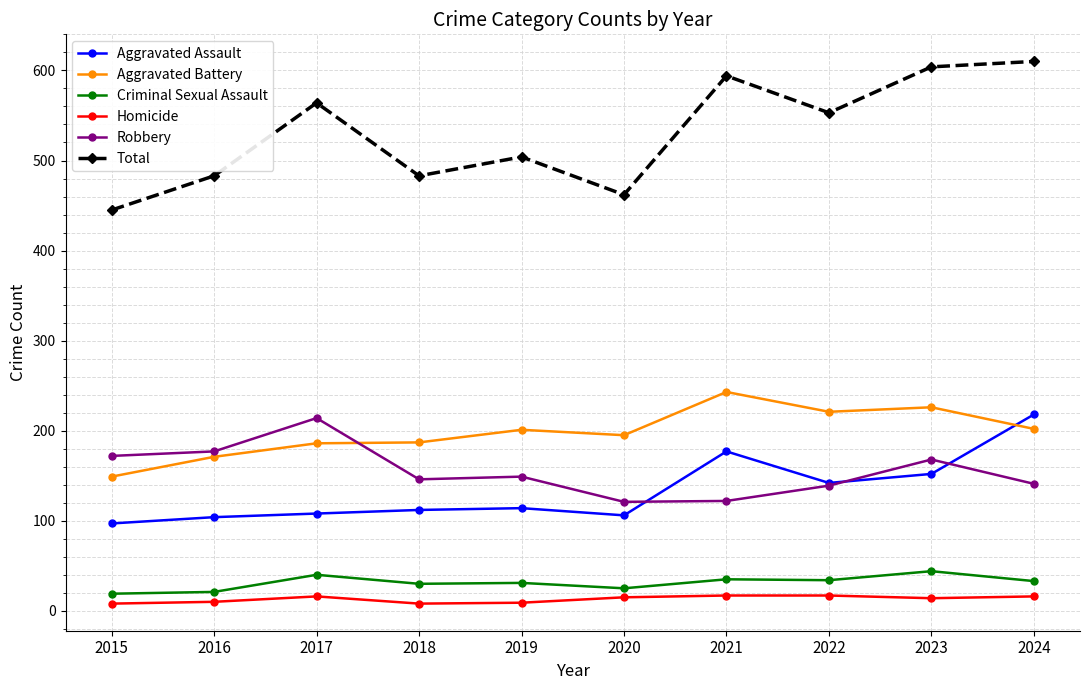

Between 2016 and 2024, which series saw the biggest shift?

Total